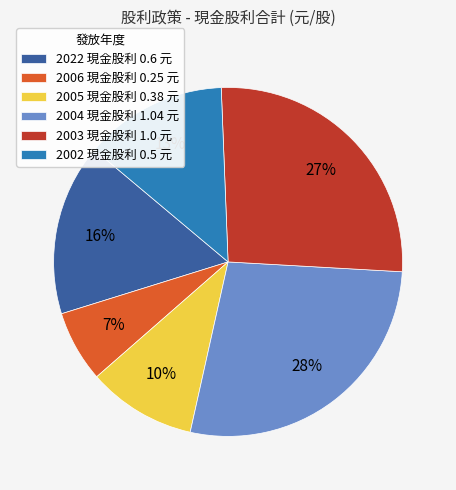

To the nearest percent, what percentage of the pie is 2005?

10%